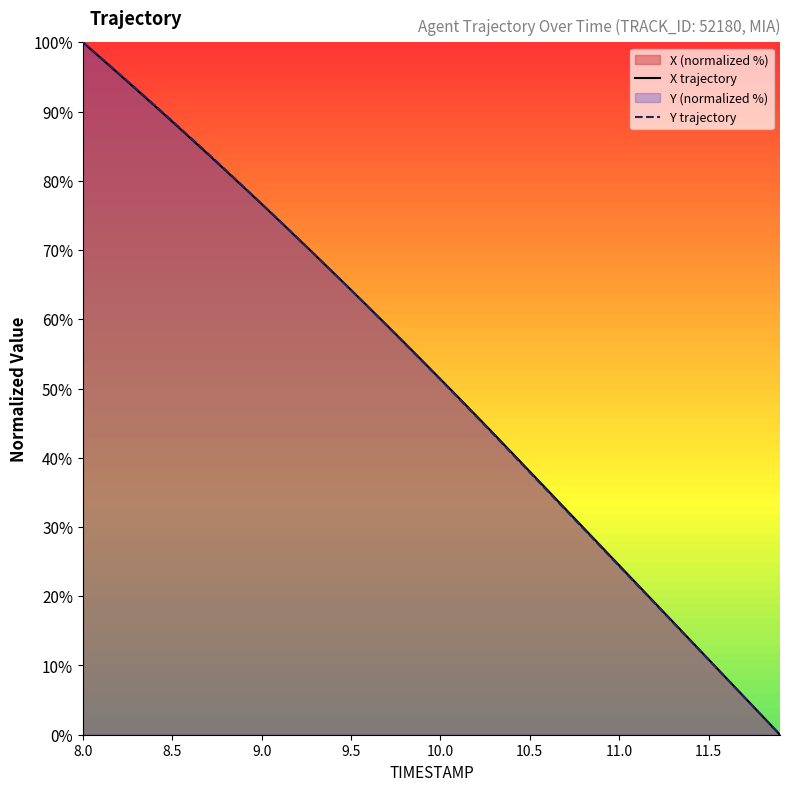

What is the difference between the second highest and second lowest values in the Y trajectory series?

95.1